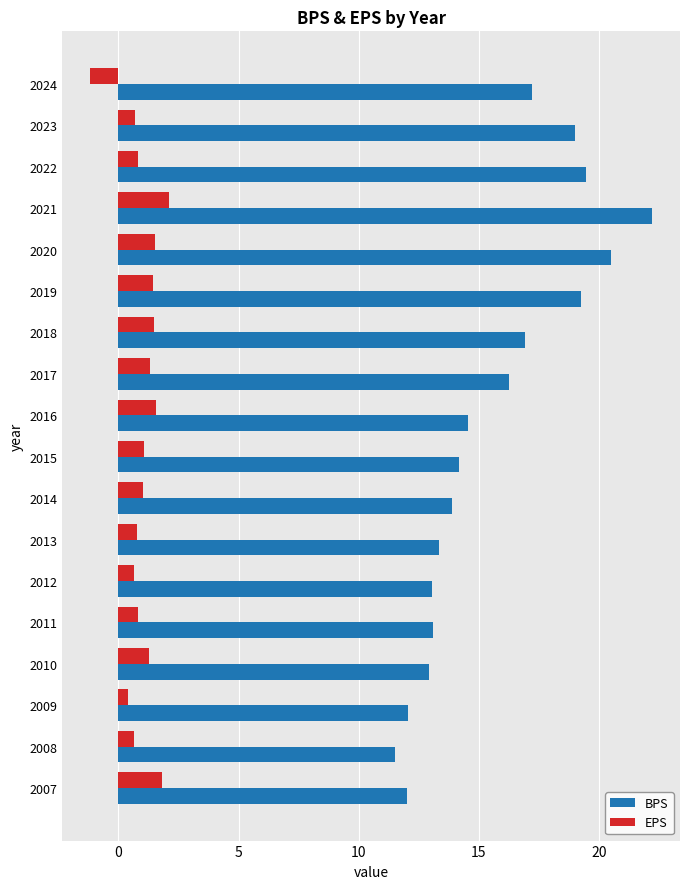

What is the difference between the maximum and second lowest values in the BPS series?

10.2